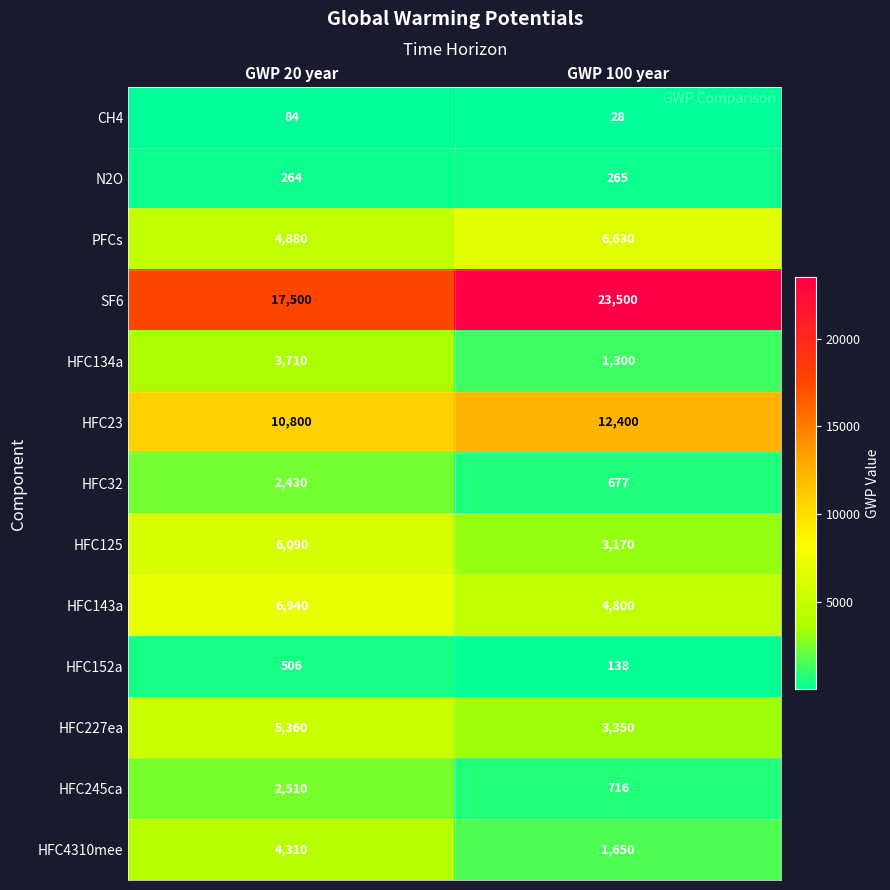

At which category is the sum across all series the highest?

GWP 20 year